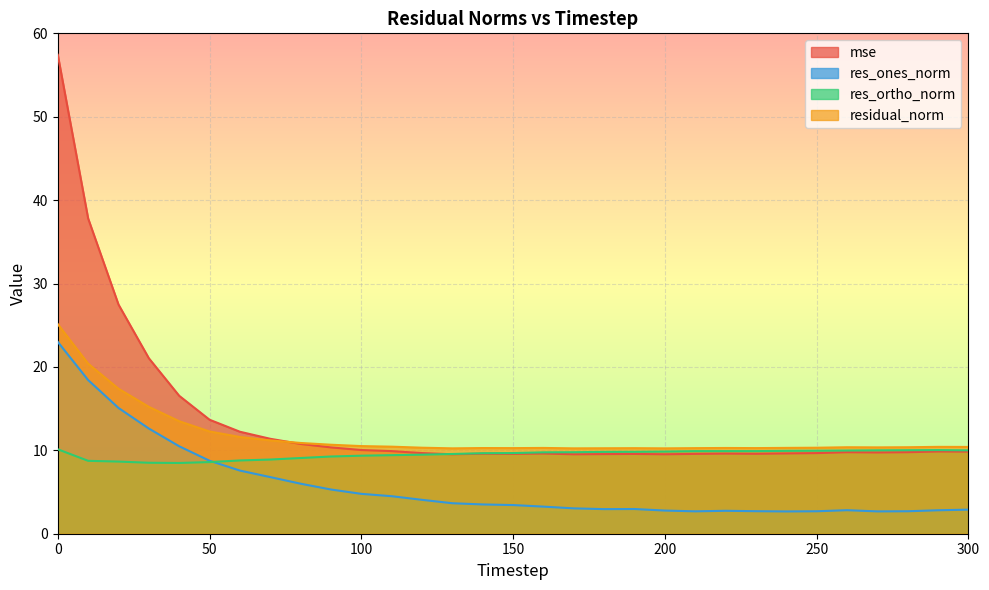

Rank the series at 50 from lowest to highest value.

res_ortho_norm, res_ones_norm, residual_norm, mse